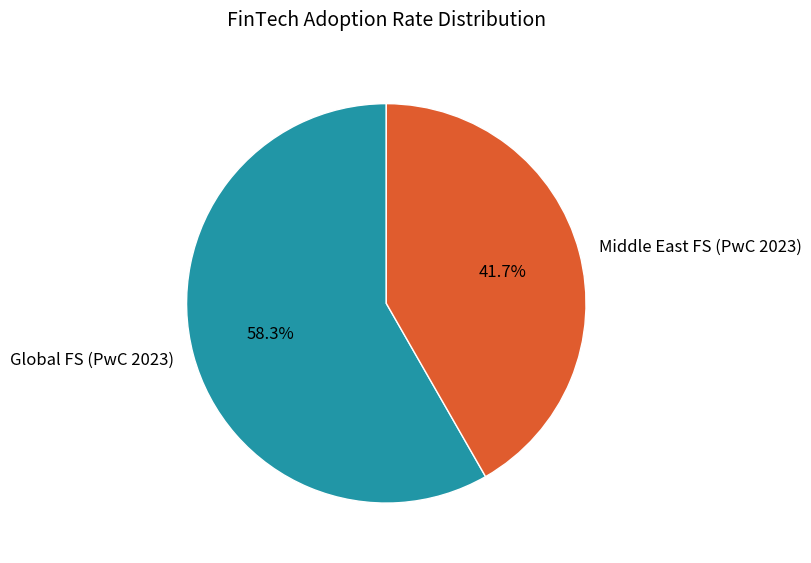

Count the number of slices in the pie.

2